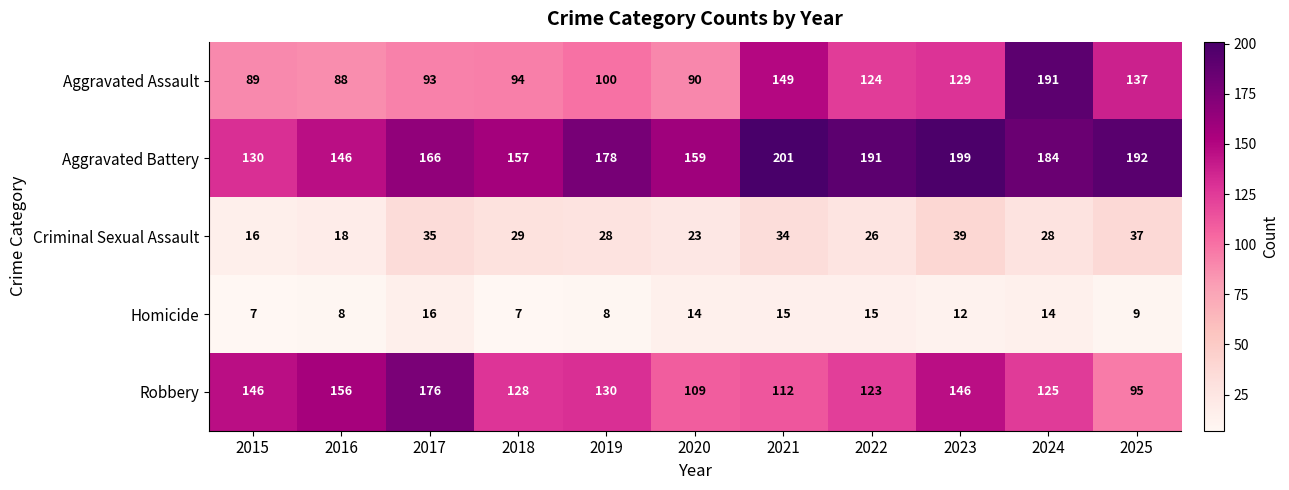

Which series has the largest total across all categories?

Aggravated Battery